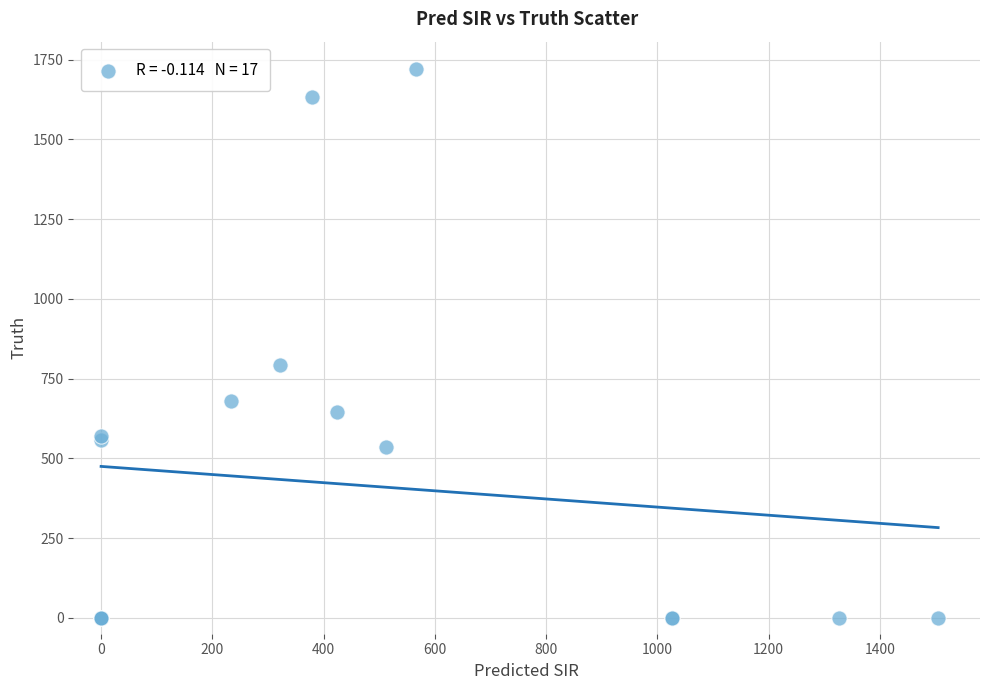

What Y value in the scatter plot is closest to 860?

792